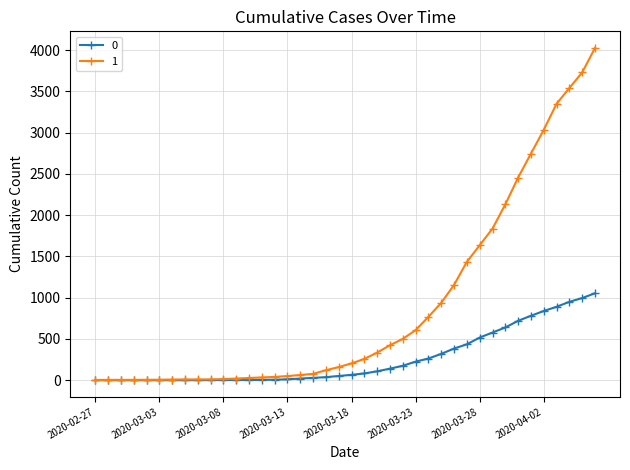

Which series has the largest range (max minus min)?

1